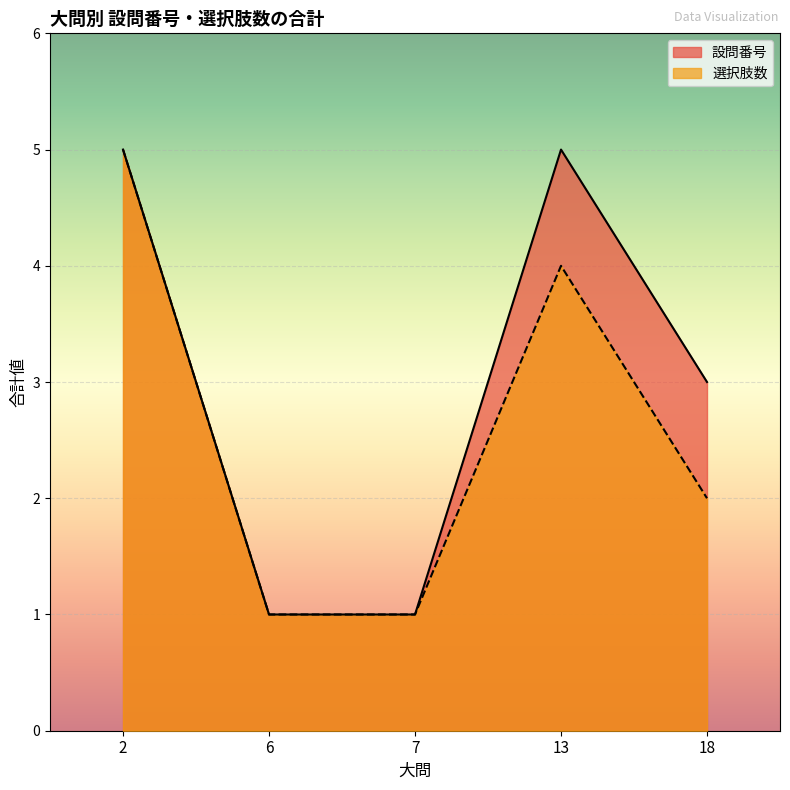

What is the total value across all series at 18?

5